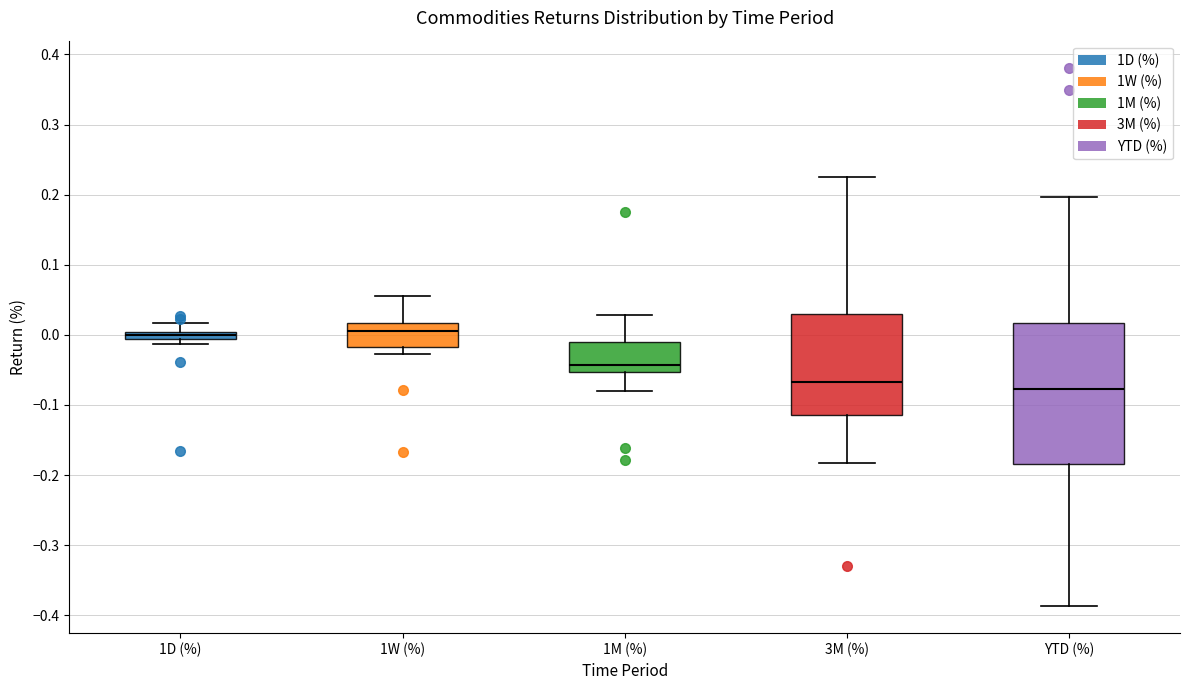

Which box is the tallest, from its lower edge to its upper edge?

YTD (%)